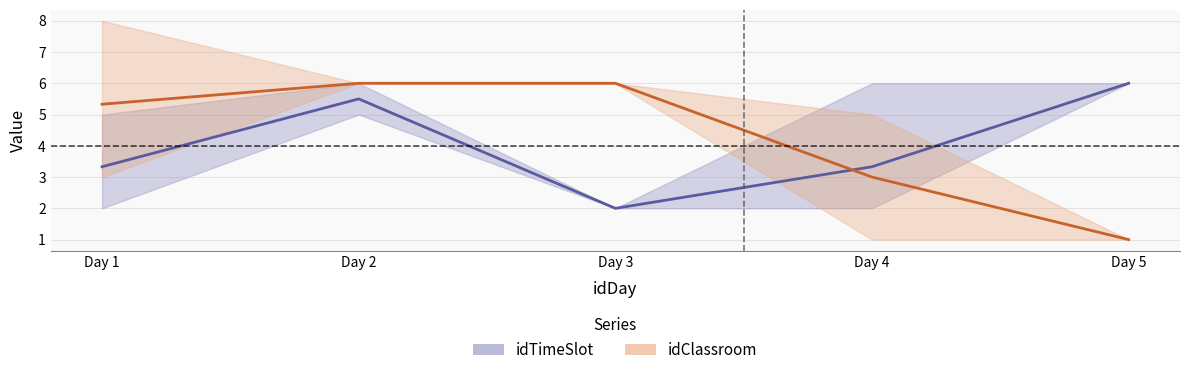

Which series has the largest range (max minus min)?

idClassroom